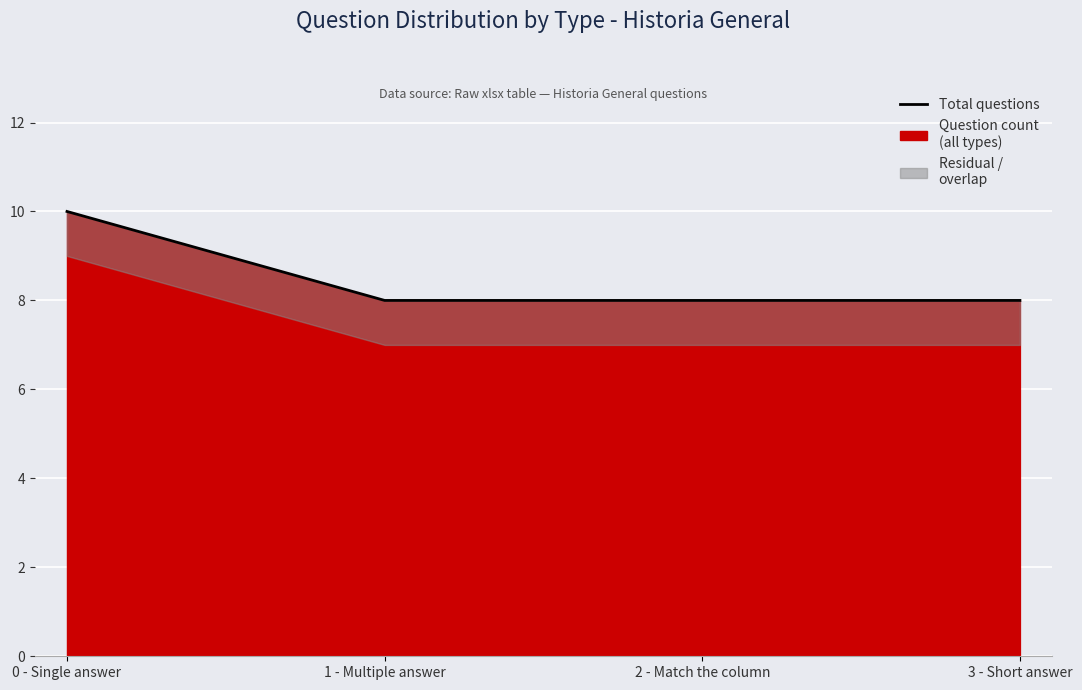

Rank the categories by value from lowest to highest.

1 - Multiple answer, 2 - Match the column, 3 - Short answer, 0 - Single answer